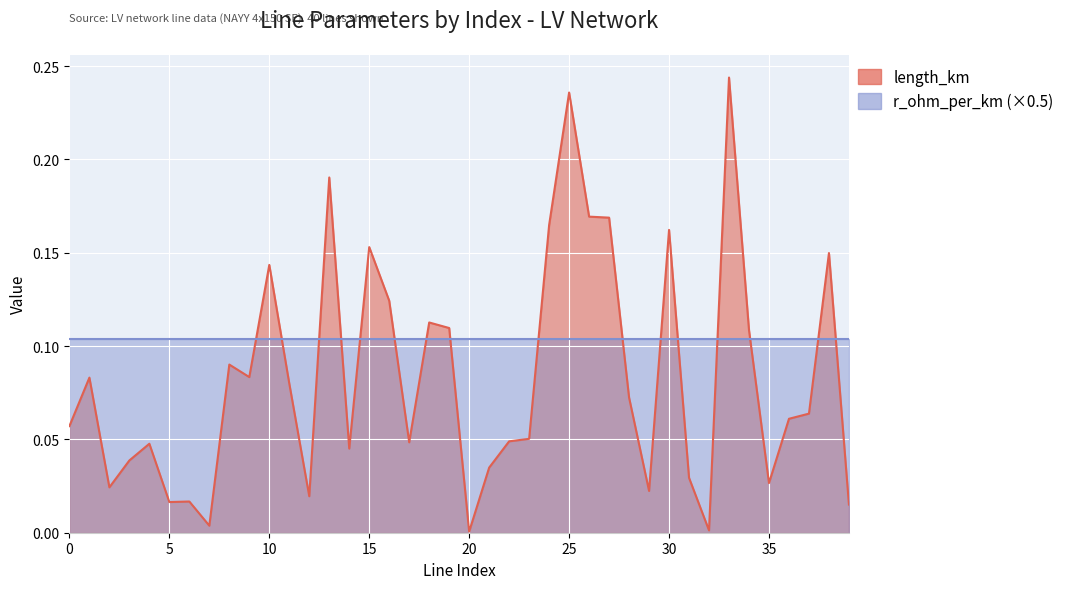

At which category does the data reach its first local valley?

2